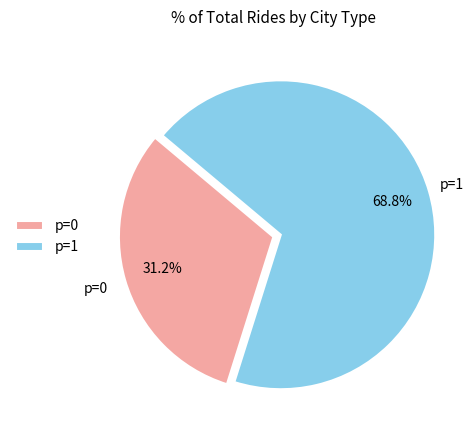

Rank the categories by value from lowest to highest.

p=0, p=1